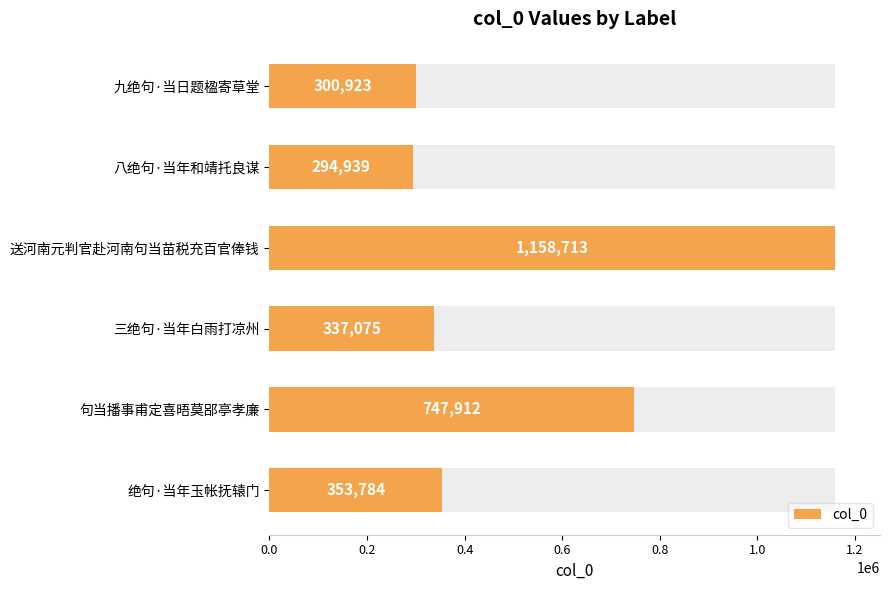

Which has a higher value, 绝句·当年玉帐抚辕门 or 三绝句·当年白雨打凉州?

绝句·当年玉帐抚辕门